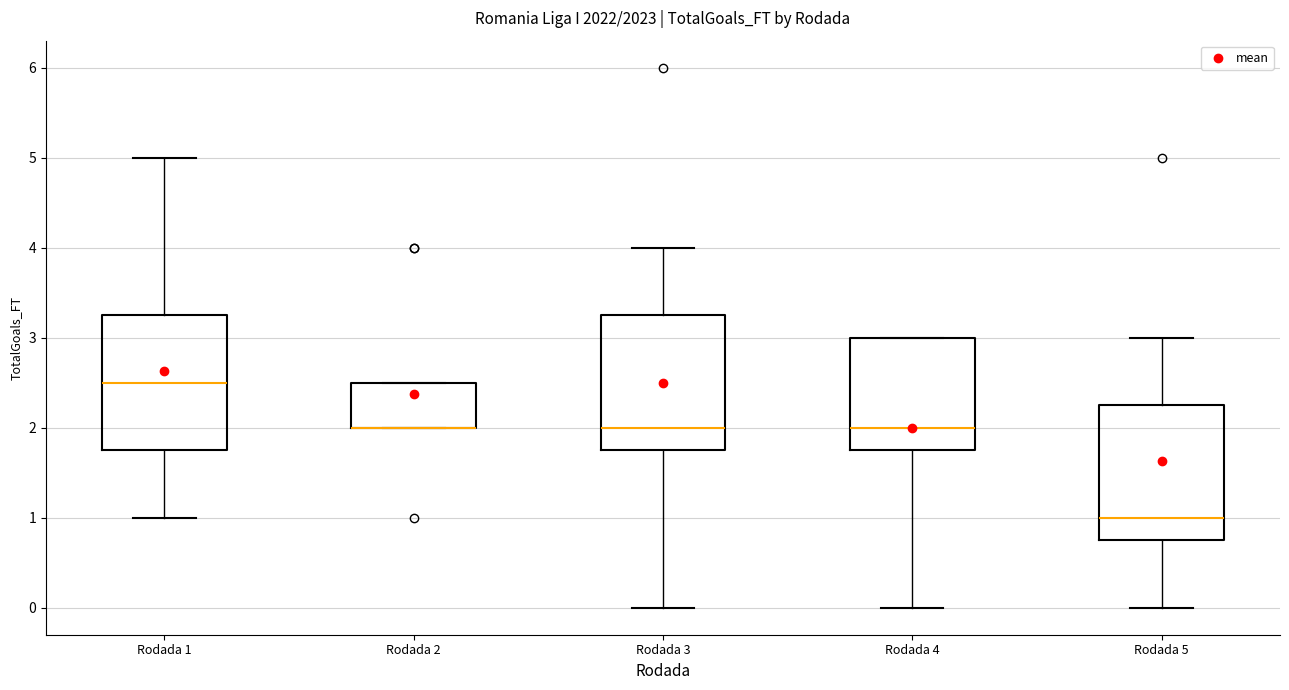

Where is the lower edge of the box for Rodada 5 on the y-axis? The values are not printed on the chart, so give them approximately, as read against the axis.

0.8